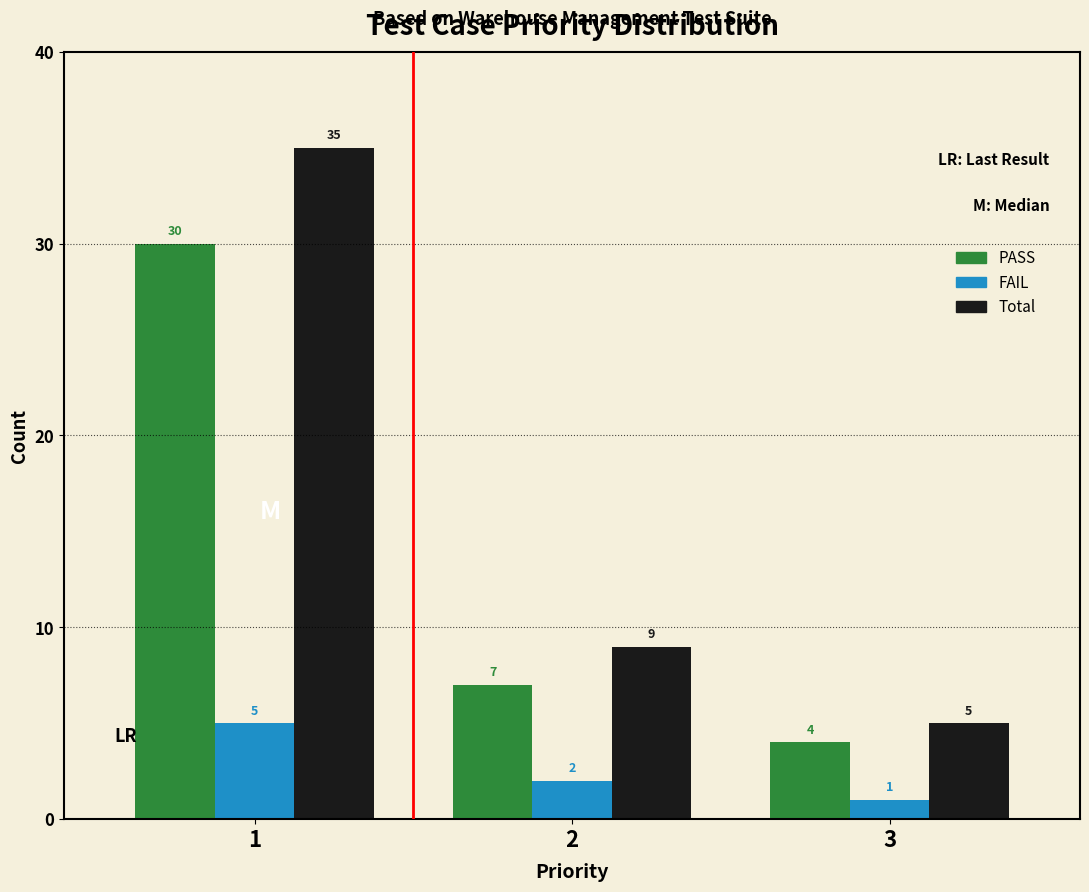

Reading left to right, list all the values displayed in this chart.

PASS: 30	7	4
FAIL: 5	2	1
Total: 35	9	5